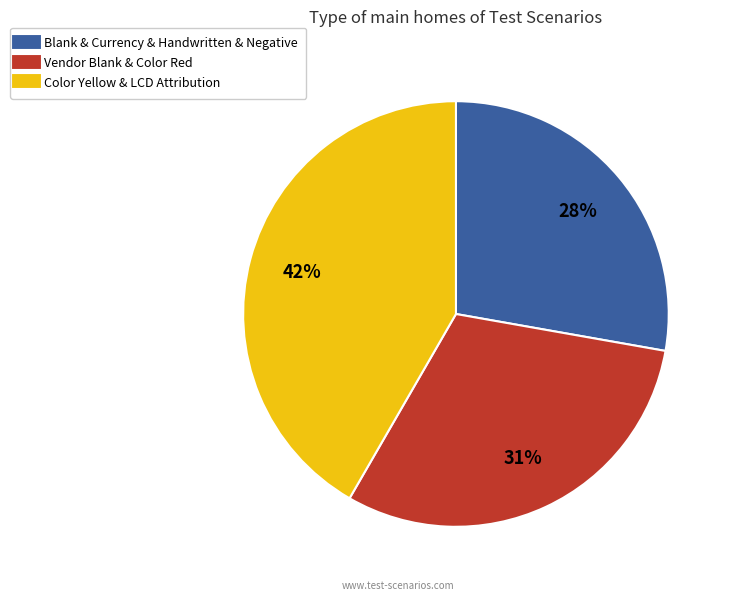

To the nearest percent, what is the difference between the largest and smallest slice percentages?

14%